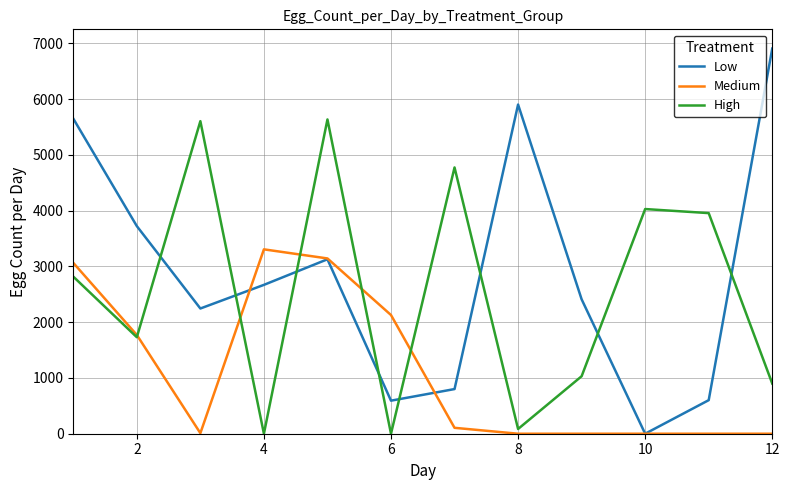

What is the greatest value displayed?

6908